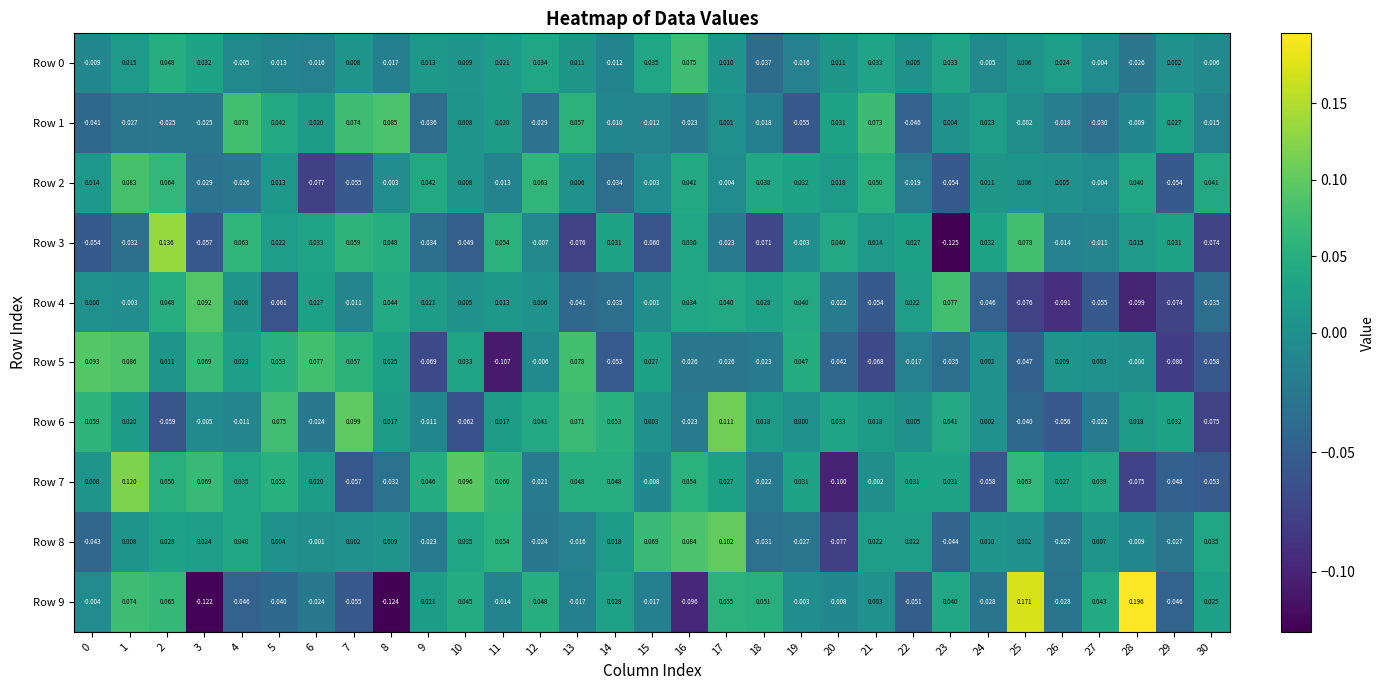

Is the value of Row 7 at 4 greater than the value of Row 2 at 16?

No